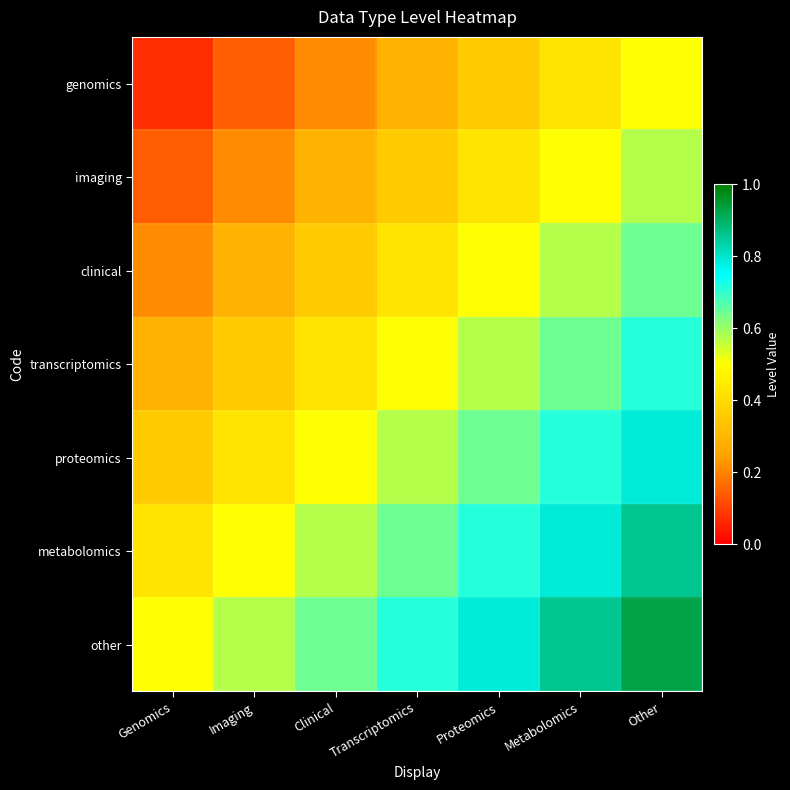

What is the spread (max minus min) of values at Clinical?

0.4